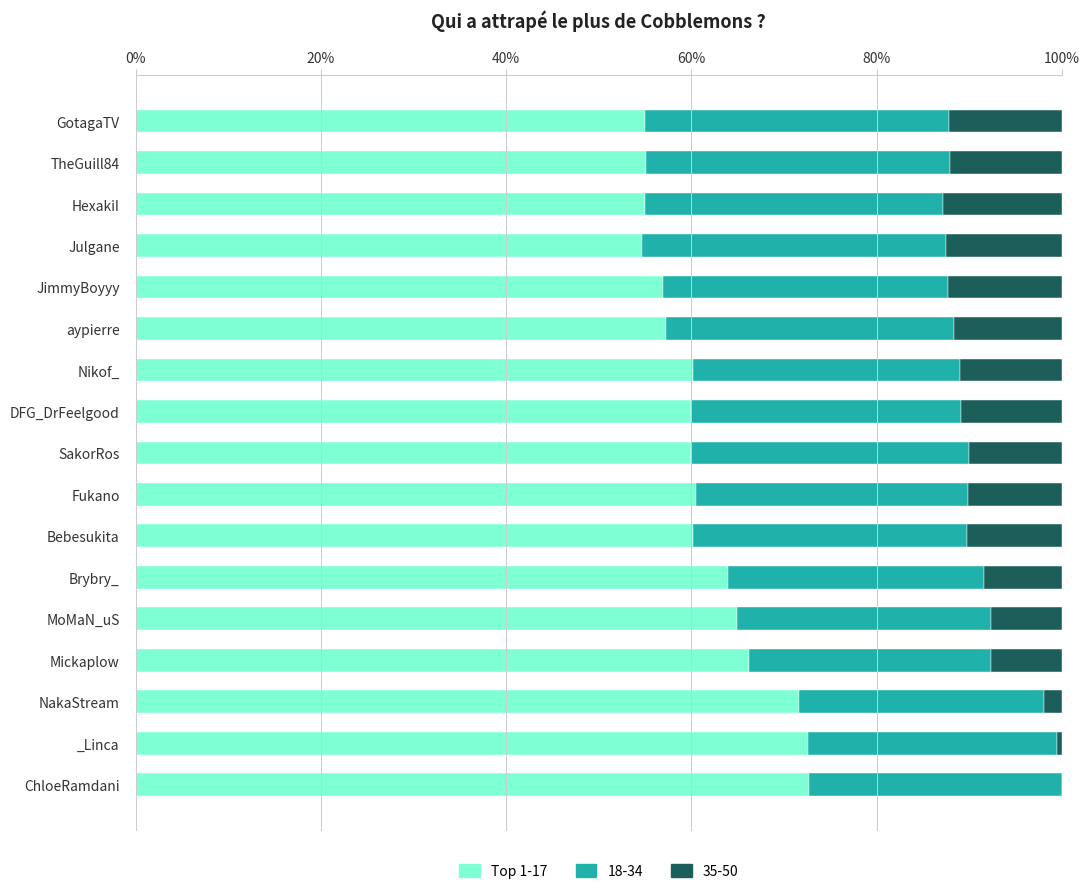

Count the number of data series in this chart.

3